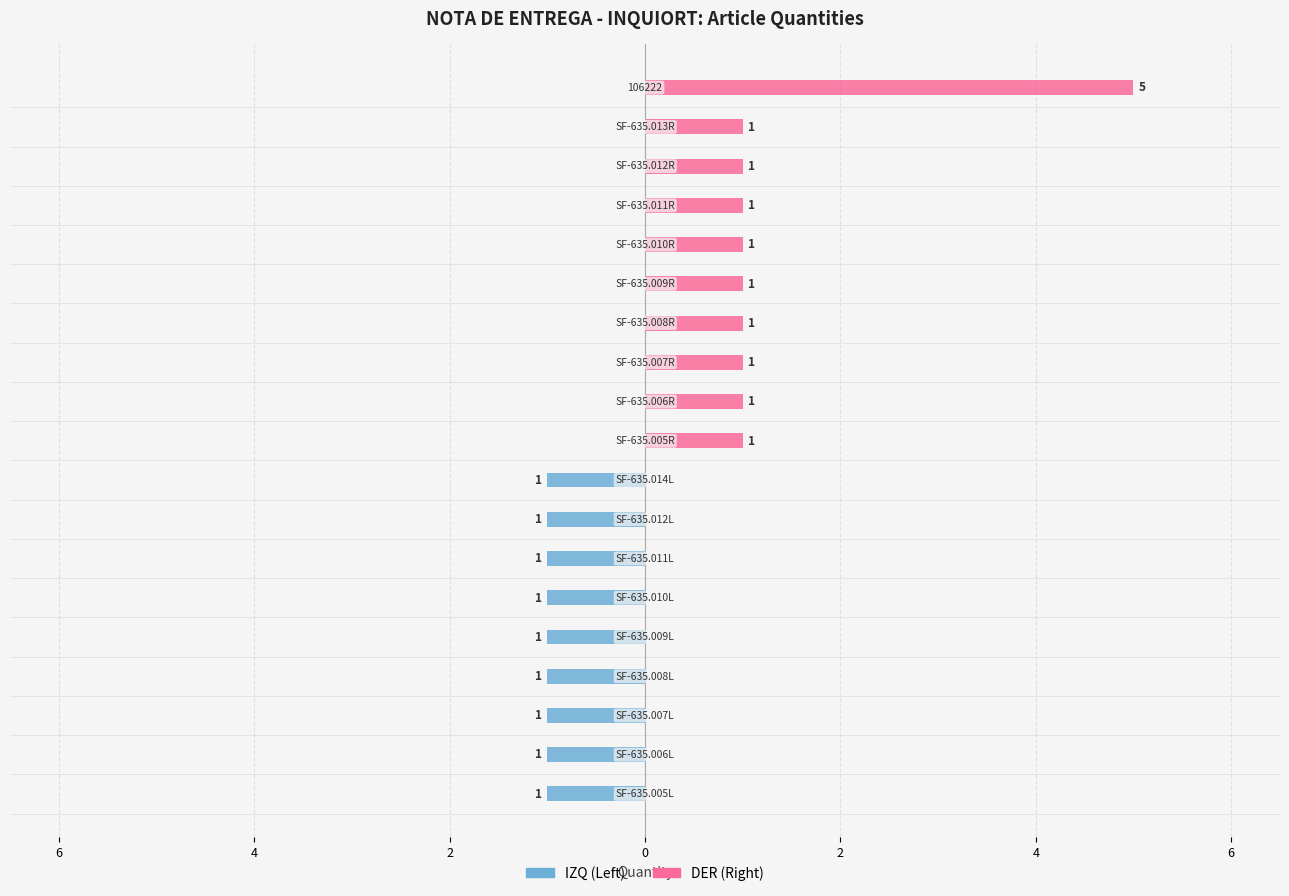

At how many categories does at least one series exceed 2?

1